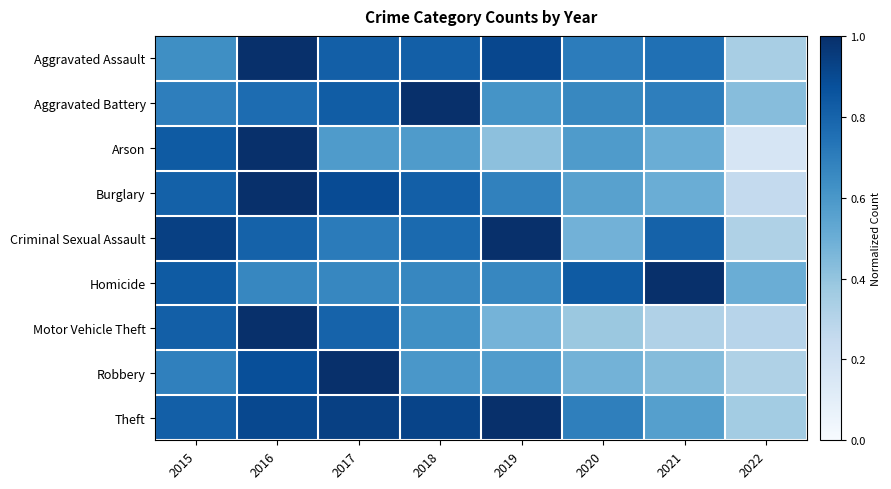

Reading left to right, what are all the values shown in this chart?

Aggravated Assault: 2015=0.6	2016=1.0	2017=0.8	2018=0.8	2019=0.9	2020=0.7	2021=0.8	2022=0.3
Aggravated Battery: 2015=0.7	2016=0.8	2017=0.8	2018=1.0	2019=0.6	2020=0.7	2021=0.7	2022=0.4
Arson: 2015=0.8	2016=1.0	2017=0.6	2018=0.6	2019=0.4	2020=0.6	2021=0.5	2022=0.2
Burglary: 2015=0.8	2016=1.0	2017=0.9	2018=0.8	2019=0.7	2020=0.6	2021=0.5	2022=0.3
Criminal Sexual Assault: 2015=0.9	2016=0.8	2017=0.7	2018=0.8	2019=1.0	2020=0.5	2021=0.8	2022=0.3
Homicide: 2015=0.8	2016=0.7	2017=0.7	2018=0.7	2019=0.7	2020=0.8	2021=1.0	2022=0.5
Motor Vehicle Theft: 2015=0.8	2016=1.0	2017=0.8	2018=0.6	2019=0.5	2020=0.4	2021=0.3	2022=0.3
Robbery: 2015=0.7	2016=0.9	2017=1.0	2018=0.6	2019=0.6	2020=0.5	2021=0.4	2022=0.3
Theft: 2015=0.8	2016=0.9	2017=0.9	2018=0.9	2019=1.0	2020=0.7	2021=0.6	2022=0.4